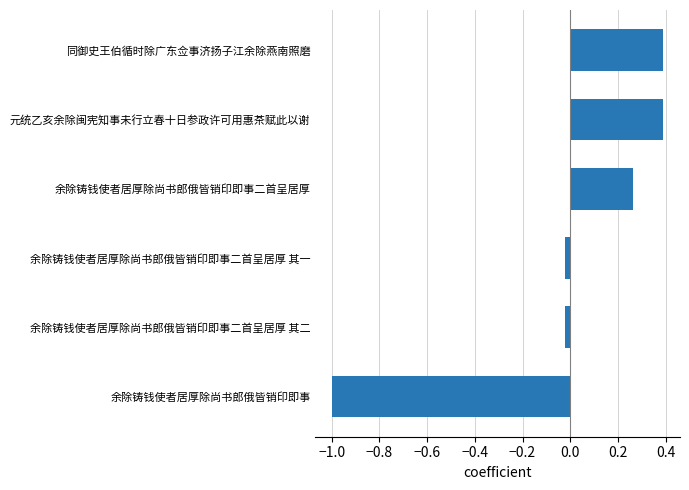

What is the approximate value at 同御史王伯循时除广东佥事济扬子江余除燕南照磨?

0.4